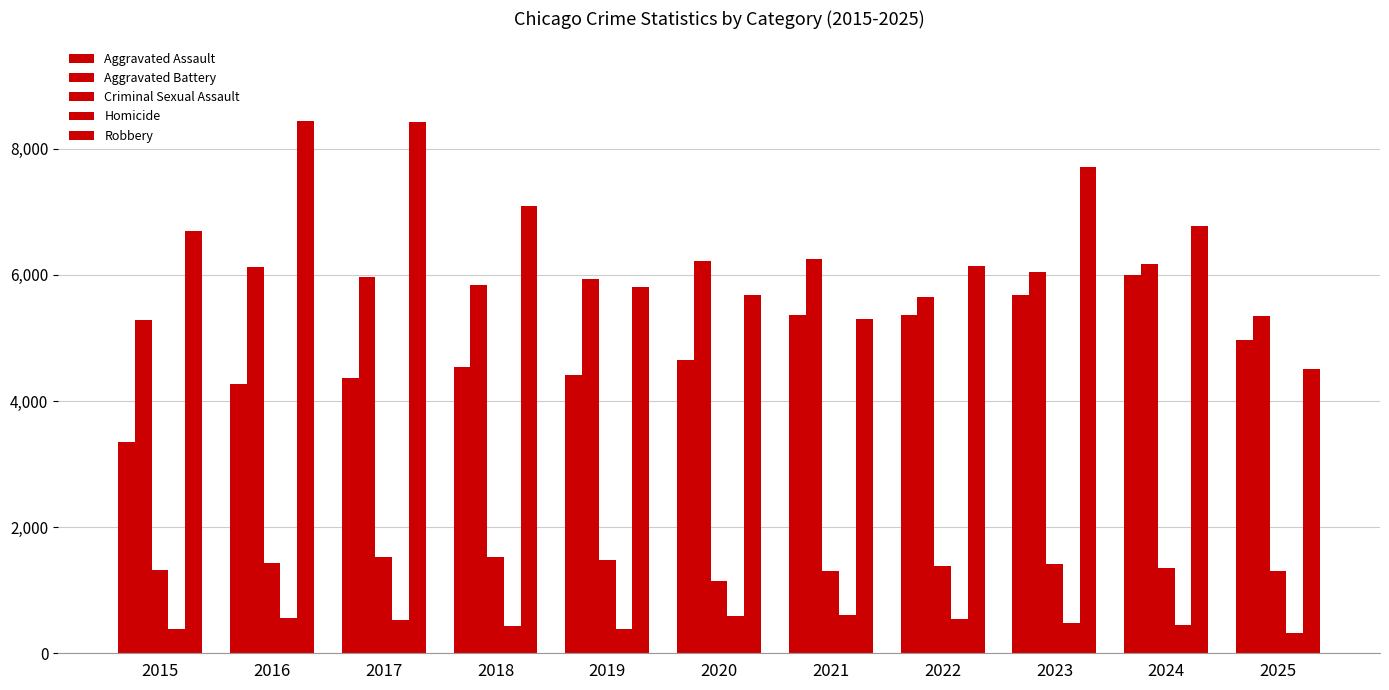

How many distinct data groups are displayed?

5